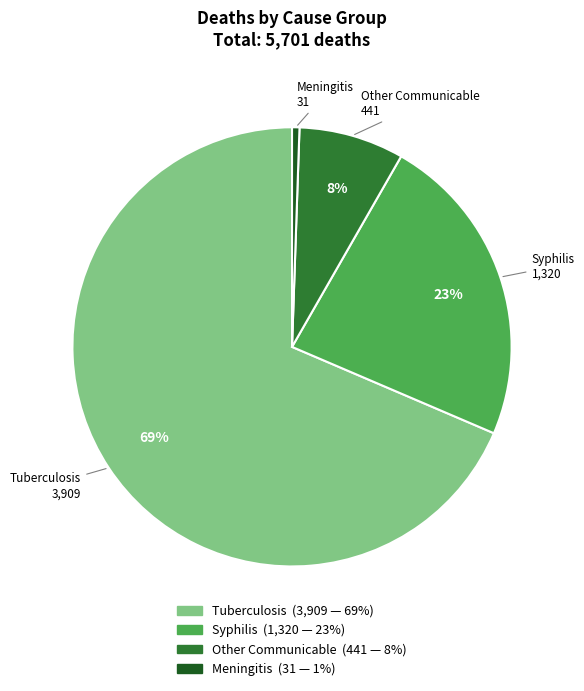

Combined, do Syphilis and Meningitis account for over 50%?

No